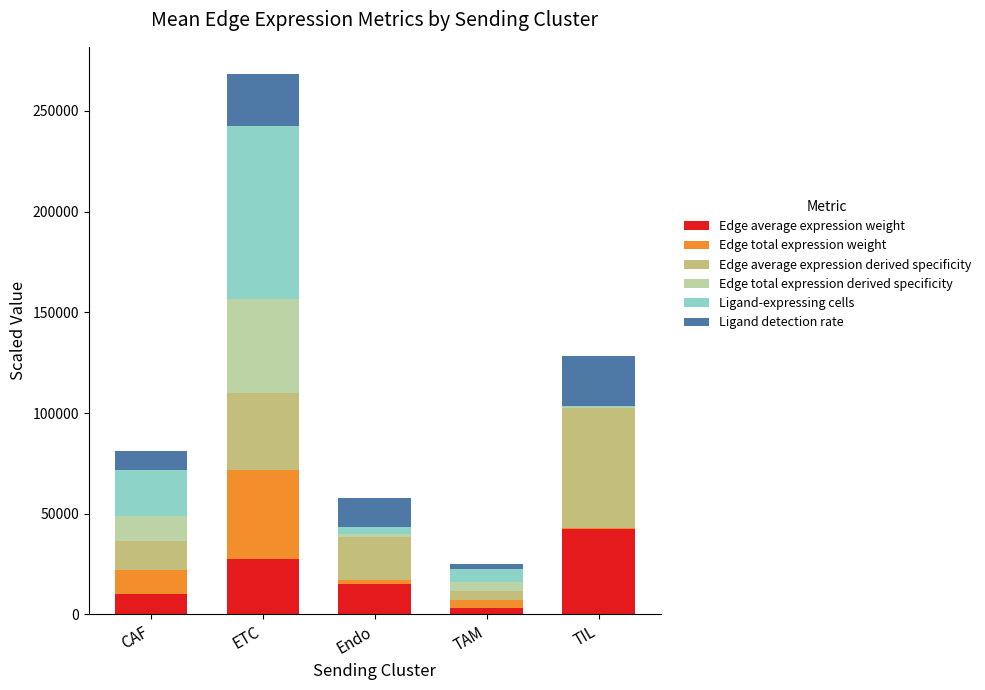

What is the sum of the Ligand detection rate values at TAM and Endo?

16329.7